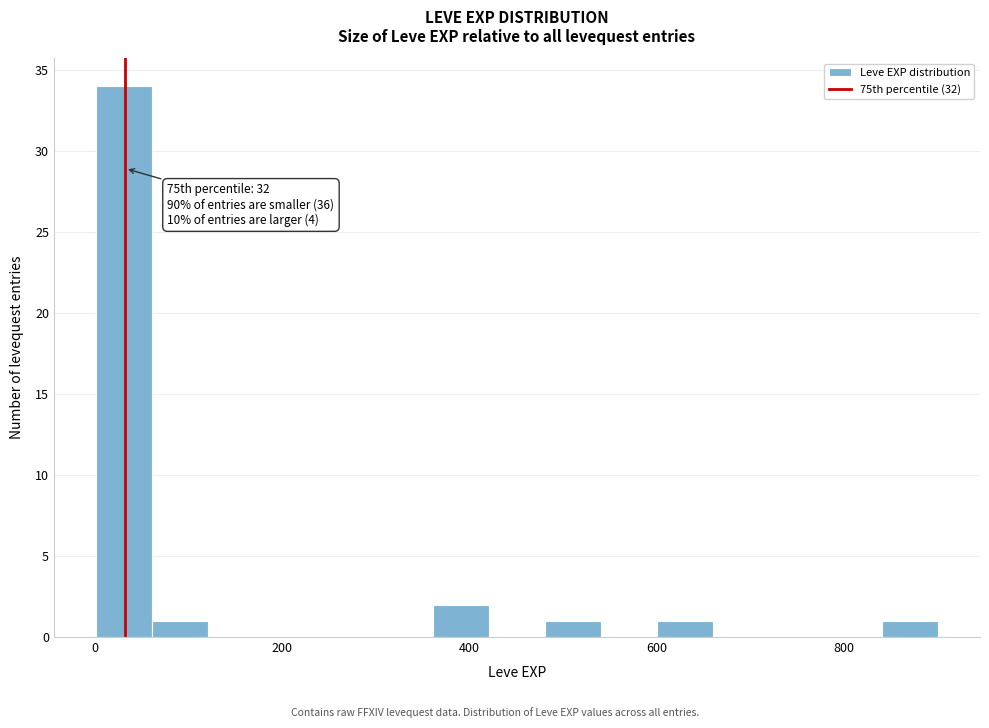

Read against the x-axis, roughly where is the centre of the tallest bar?

40